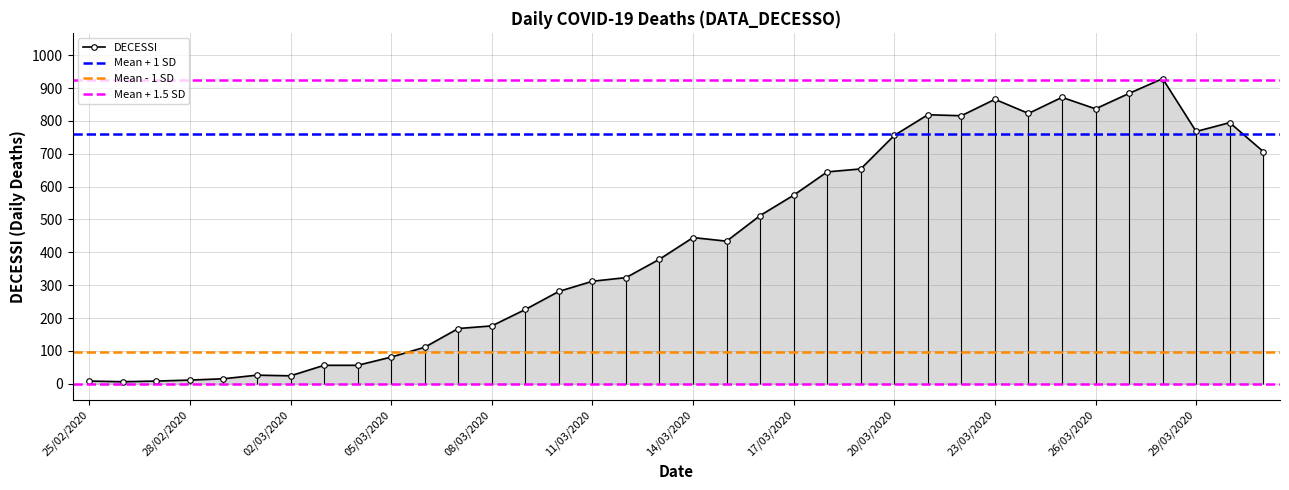

What is the sum of all values?

15403